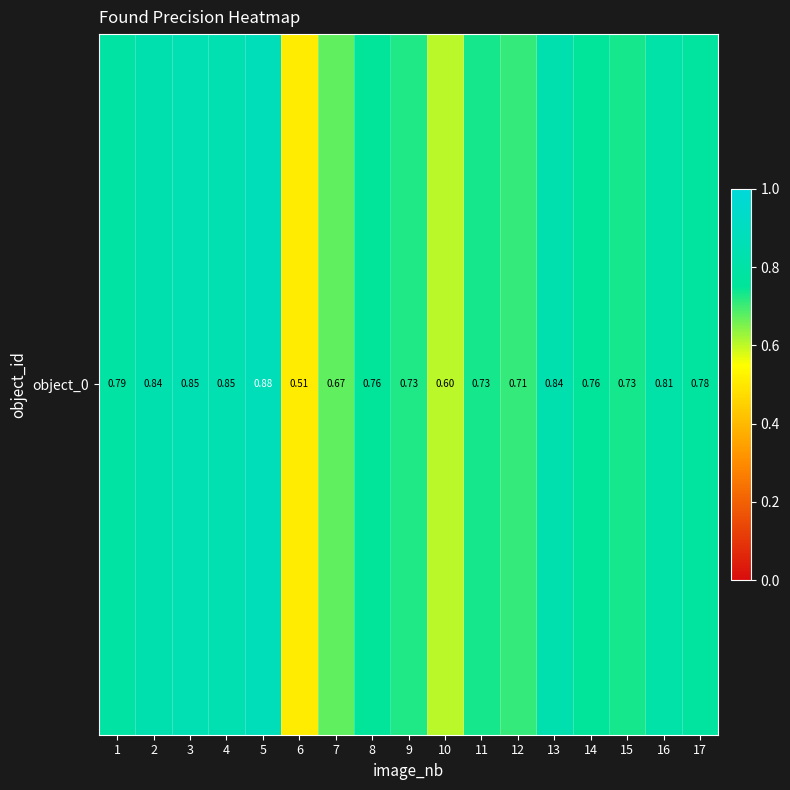

What is the approximate value at 3?

0.8